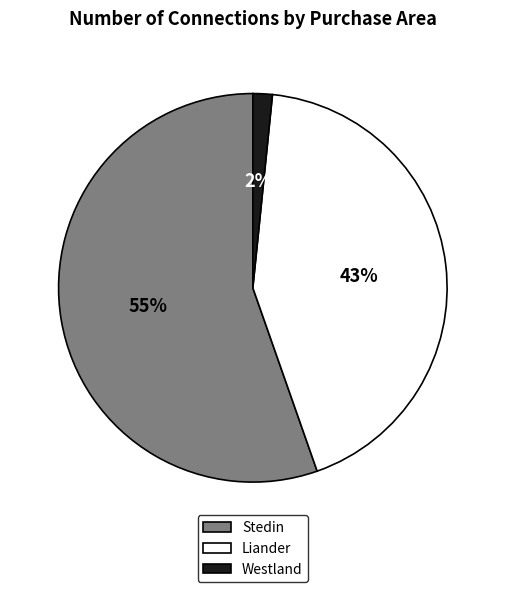

Does any single category account for the majority?

Yes